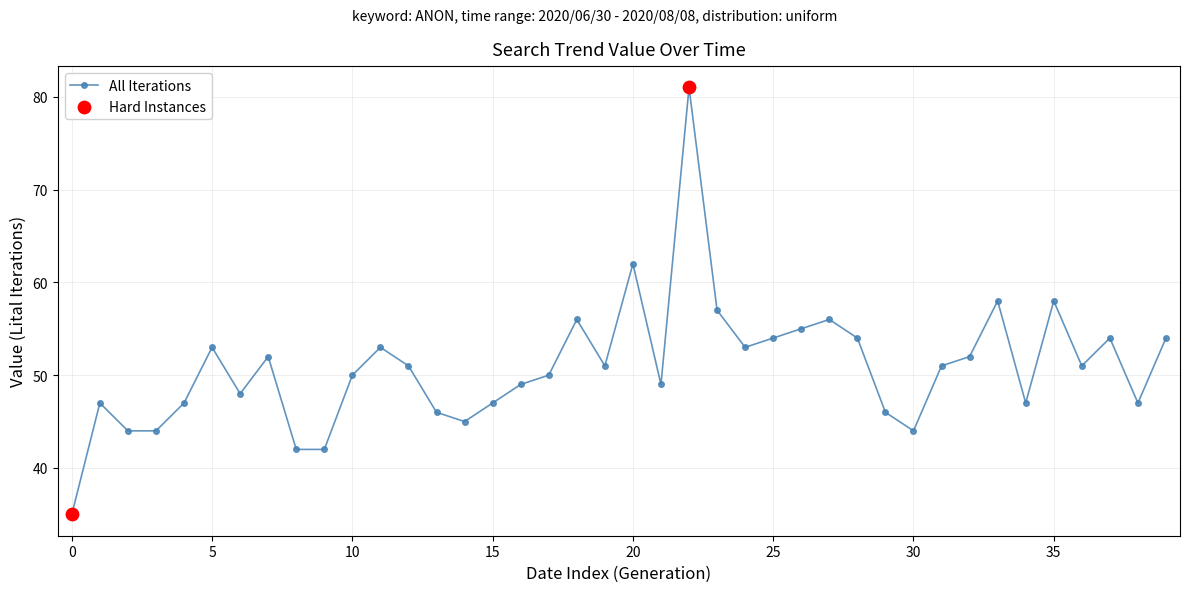

What is the smallest value displayed?

35